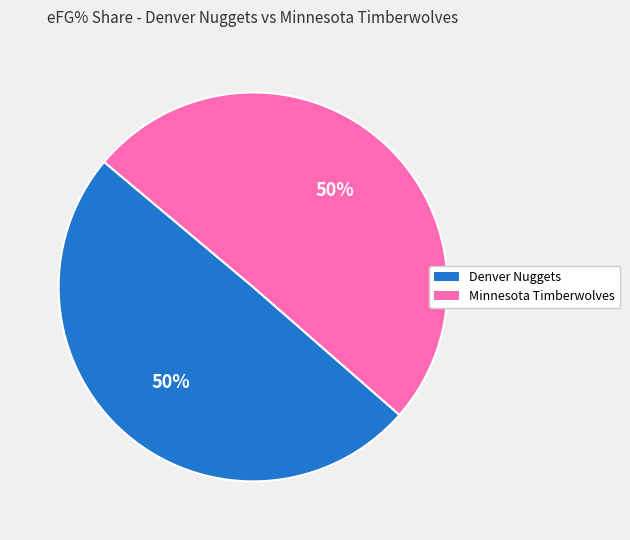

To the nearest percent, what is the combined percentage of Minnesota Timberwolves and Denver Nuggets?

100%